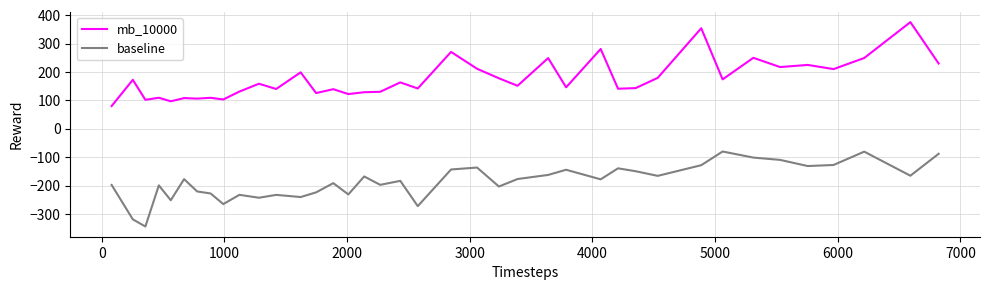

What is the lowest value of the baseline series?

-344.2